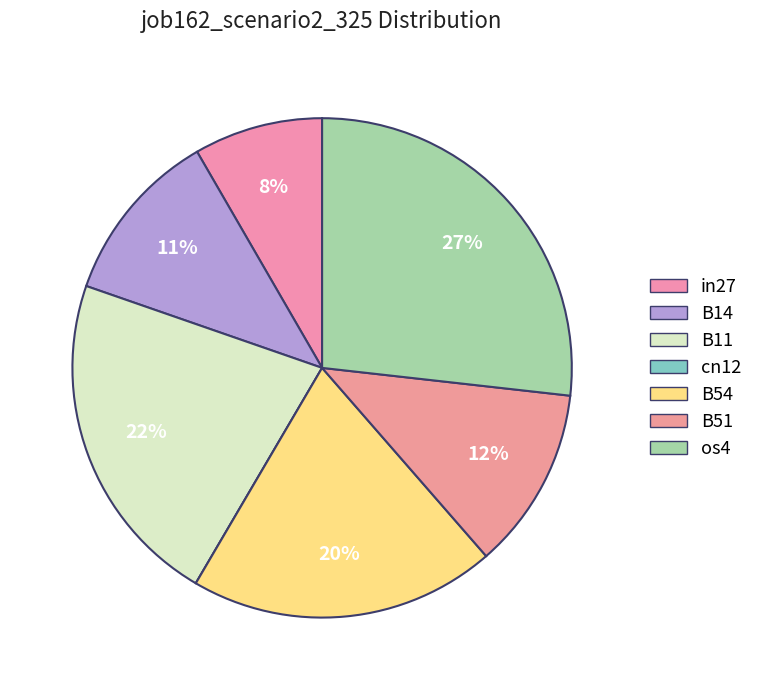

Does cn12 represent more than half of the total?

No